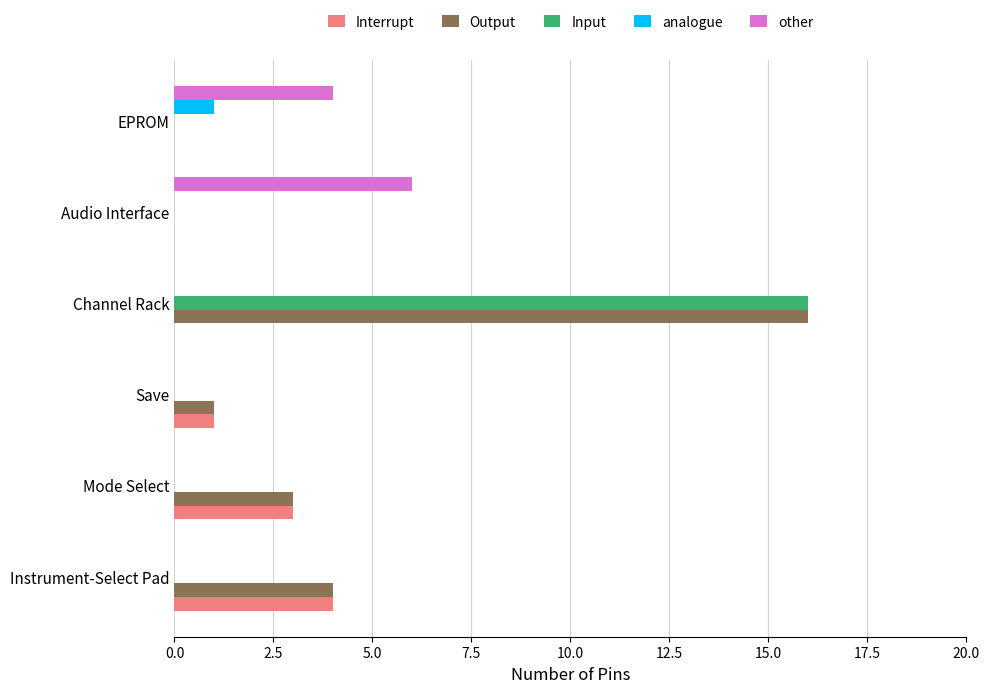

Which label corresponds to the largest value in the chart?

Channel Rack